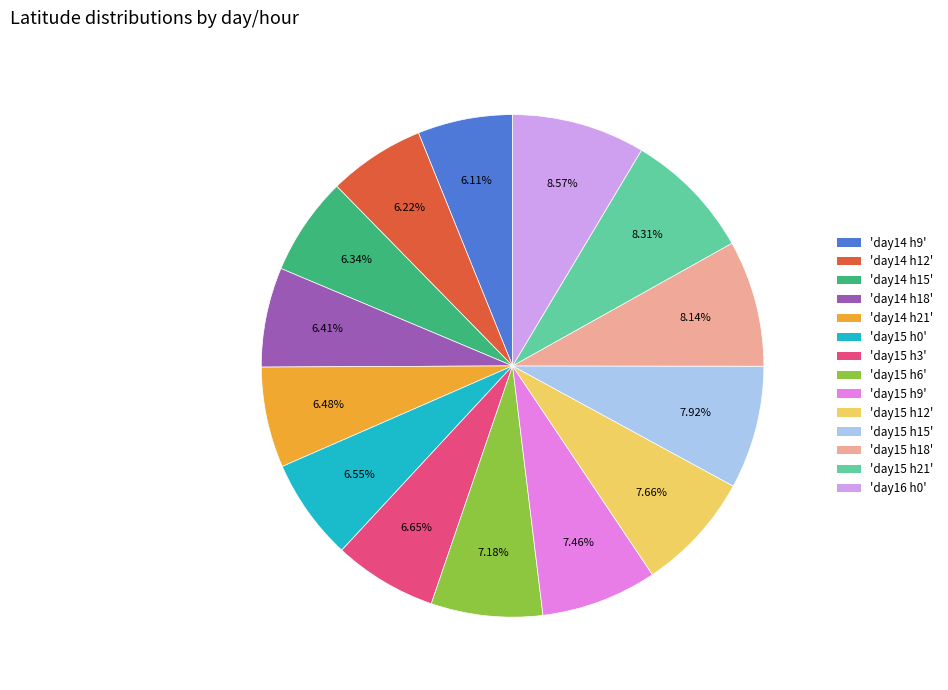

Combined, do 'day14 h9' and 'day15 h0' account for over 50%?

No